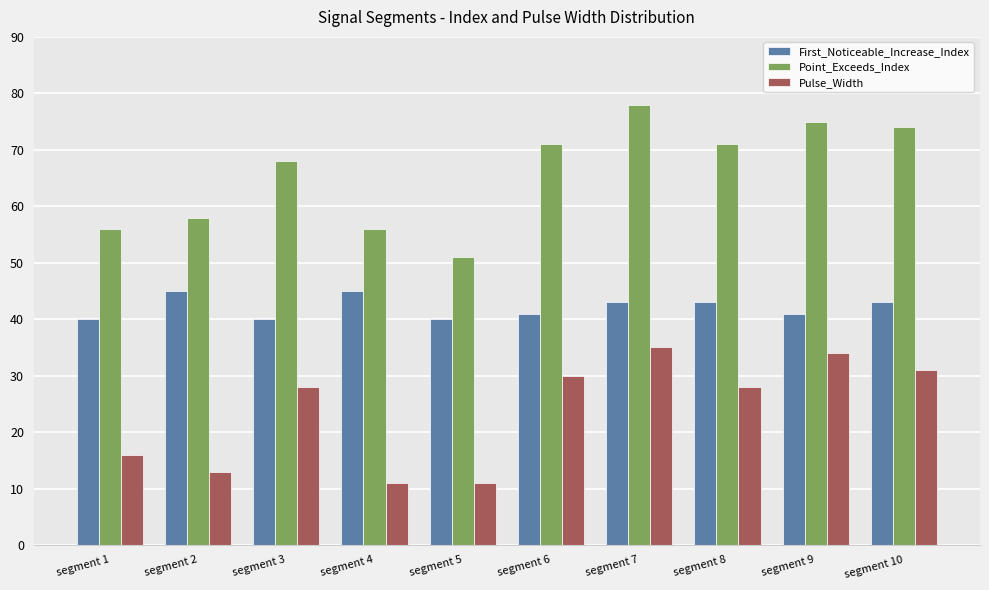

Which series changed the most between segment 1 and segment 2?

First_Noticeable_Increase_Index